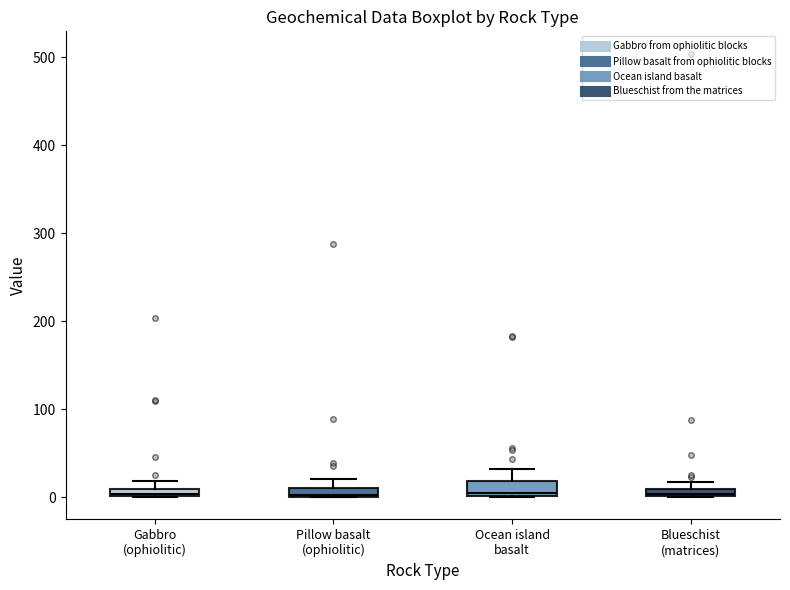

Where is the lower edge of the box for Pillow basalt (ophiolitic) on the y-axis? The values are not printed on the chart, so give them approximately, as read against the axis.

0